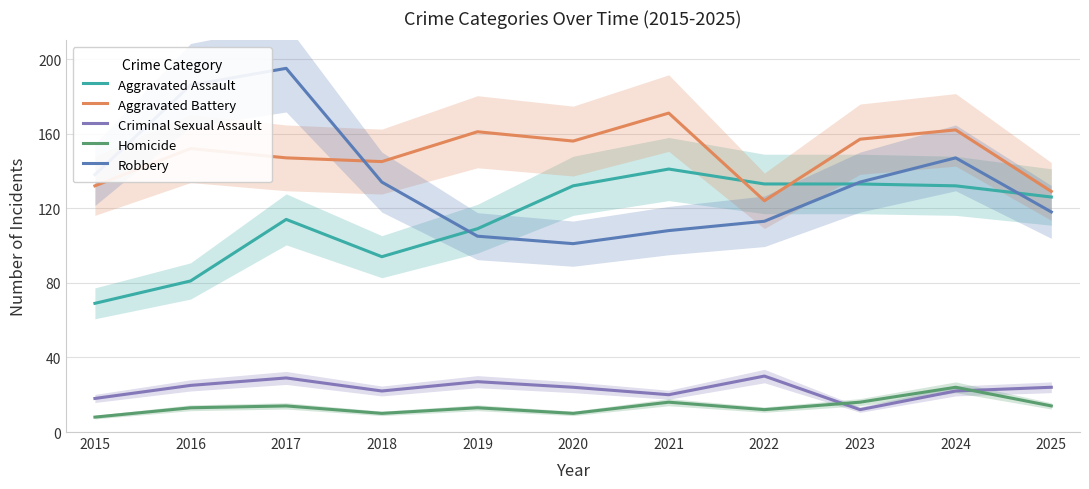

Reading right to left, extract all data points from this chart.

Aggravated Assault: 126	132	133	133	141	132	109	94	114	81	69
Aggravated Battery: 129	162	157	124	171	156	161	145	147	152	132
Criminal Sexual Assault: 24	22	12	30	20	24	27	22	29	25	18
Homicide: 14	24	16	12	16	10	13	10	14	13	8
Robbery: 118	147	134	113	108	101	105	134	195	186	138